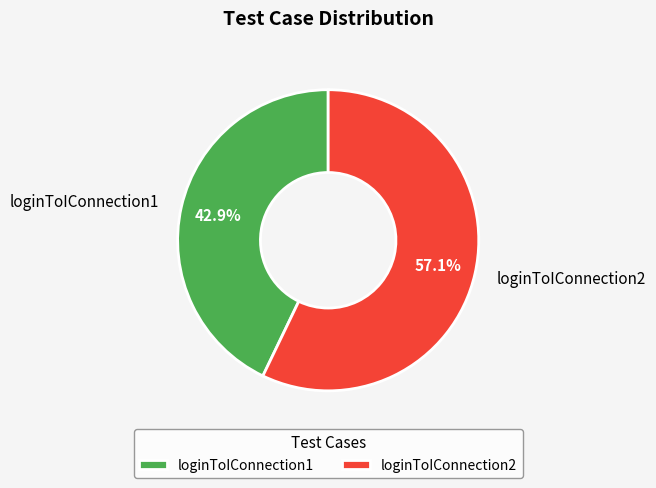

How much of the chart is everything except loginToIConnection2?

42.9%